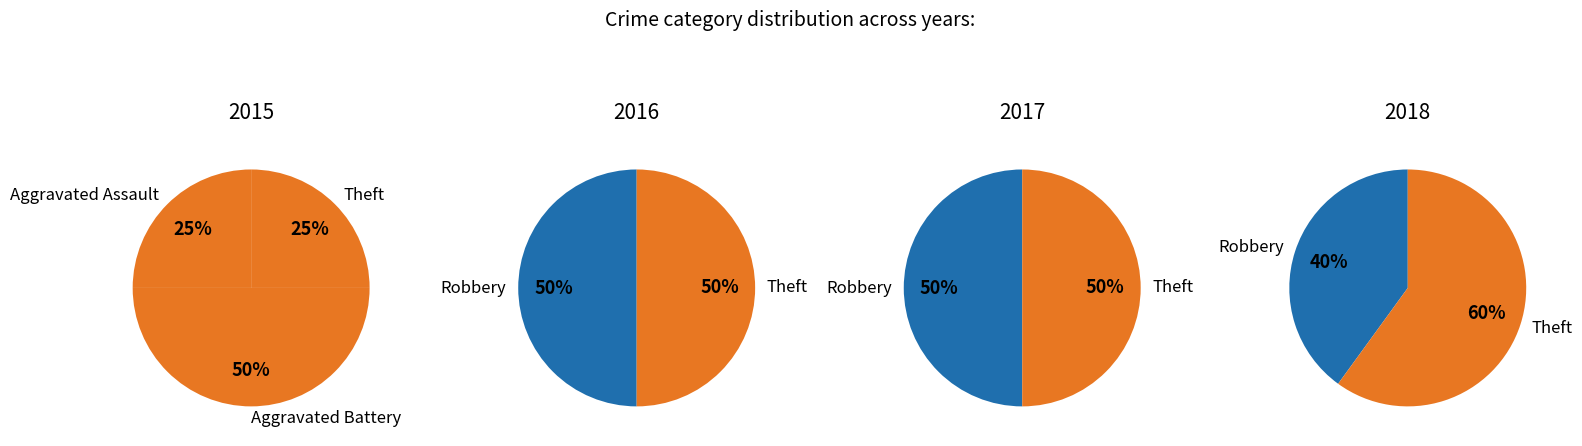

Does Aggravated Assault represent more than half of the total?

No